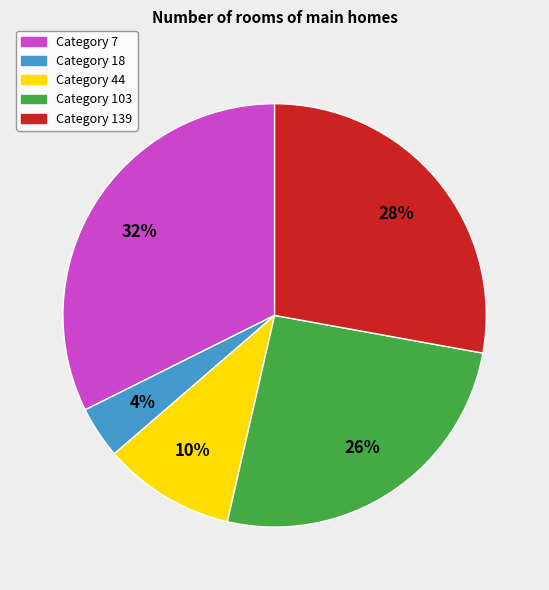

Is there any slice that represents more than half of the pie?

No